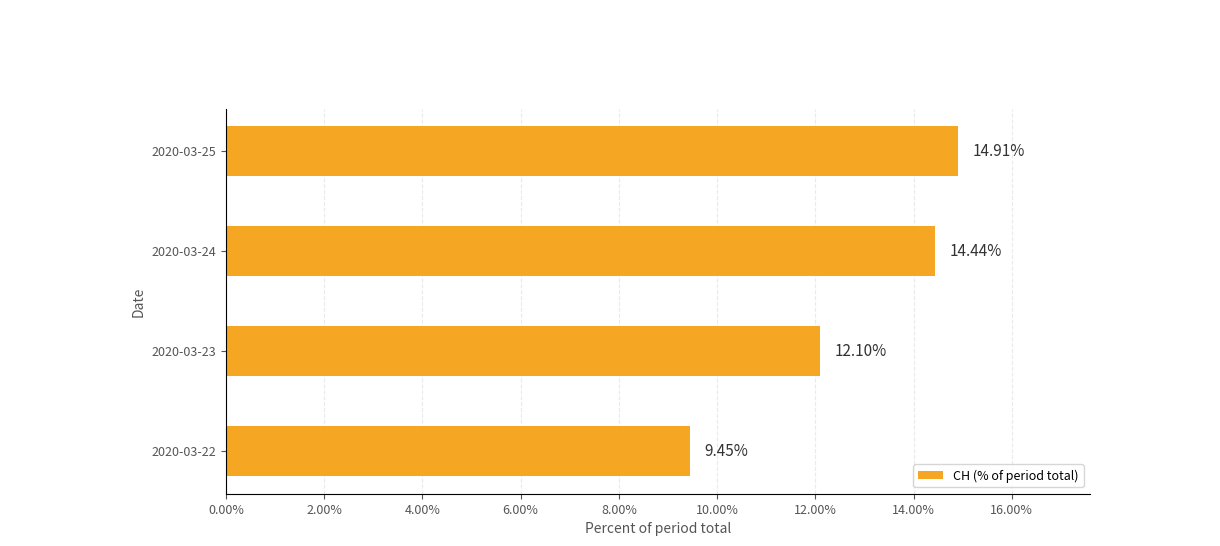

What is the difference between the maximum and minimum values?

5.5